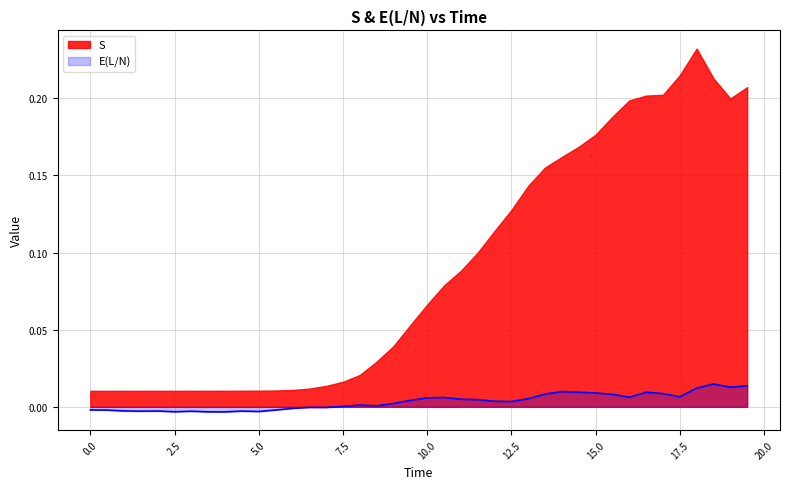

How many lines are shown in the chart?

2